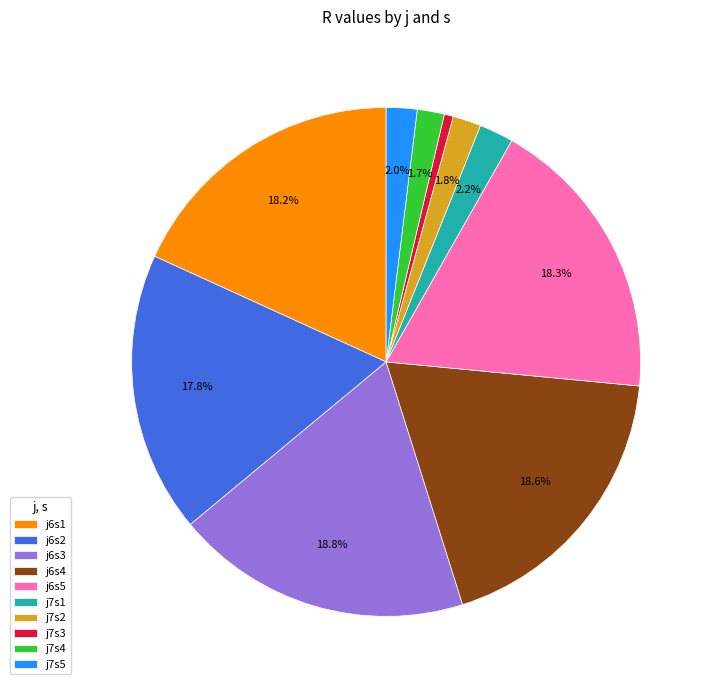

How many slices are in this pie chart?

10